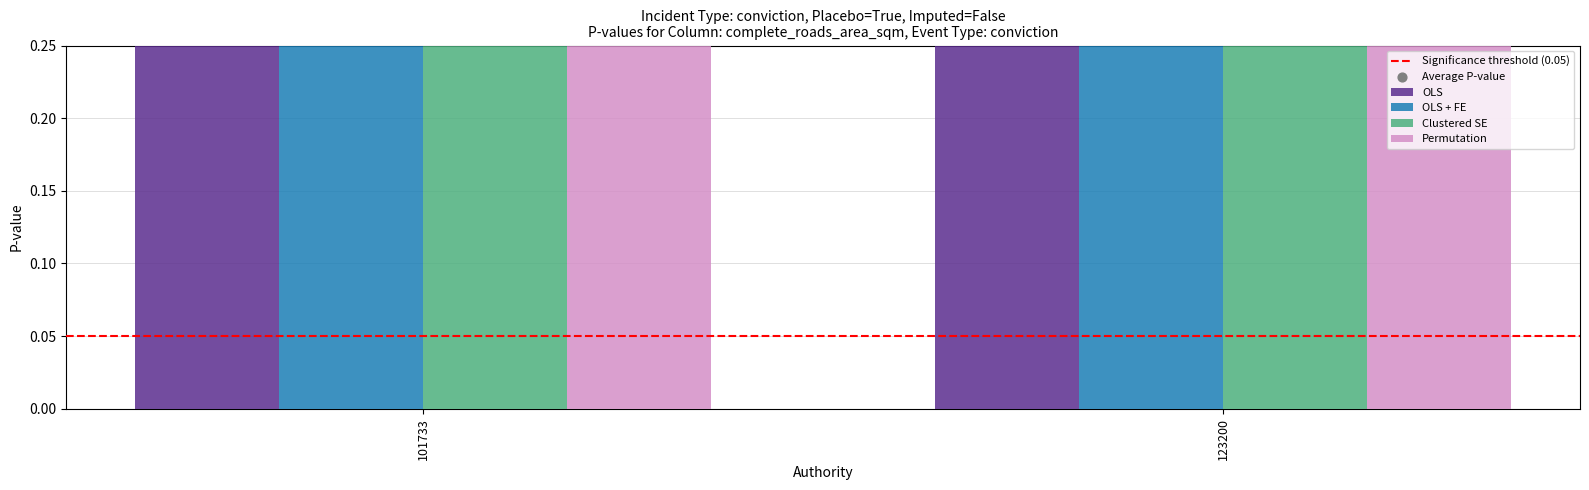

Is the value of Clustered SE at 123200 greater than the value of Permutation at 123200?

No